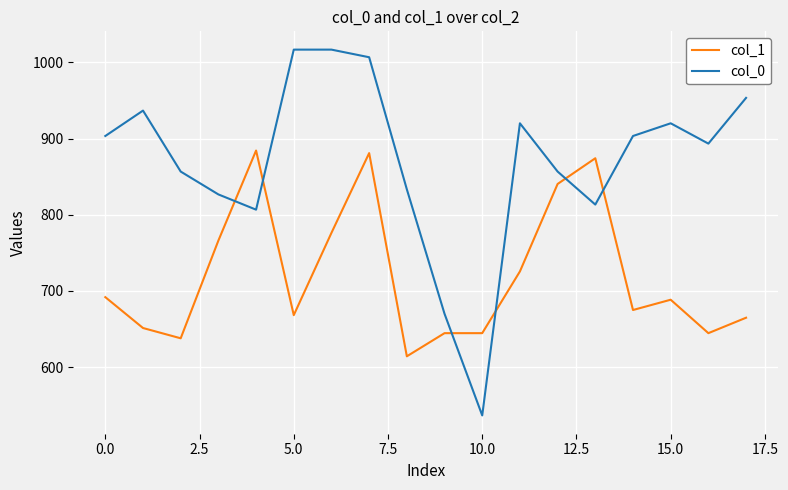

What is the difference between the maximum and minimum values in the col_1 series?

270.0